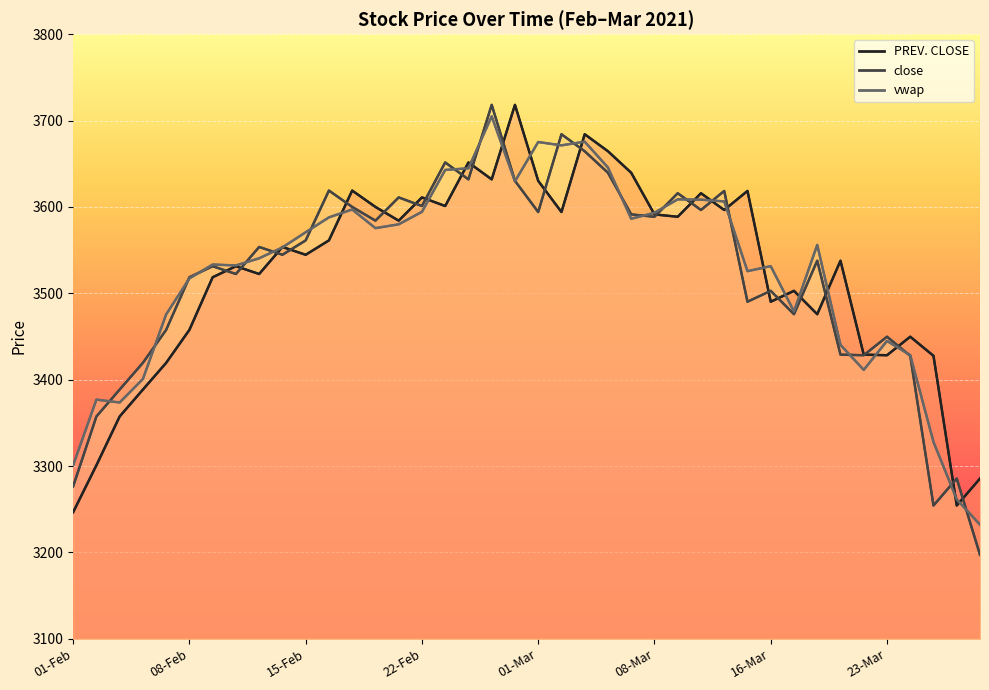

What is the sum of all vwap values?

141040.6